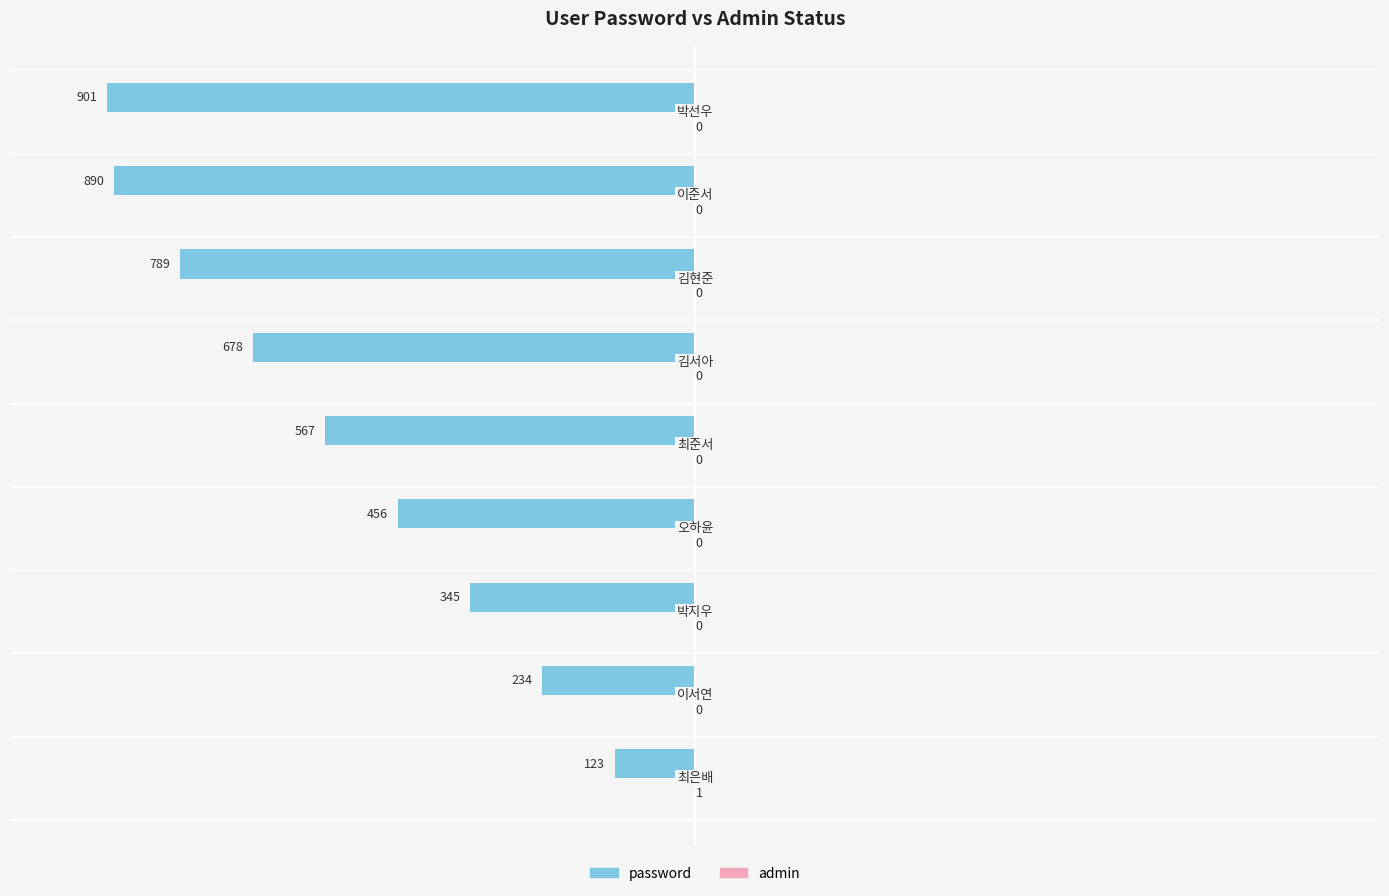

How many data points in password are above -567?

4